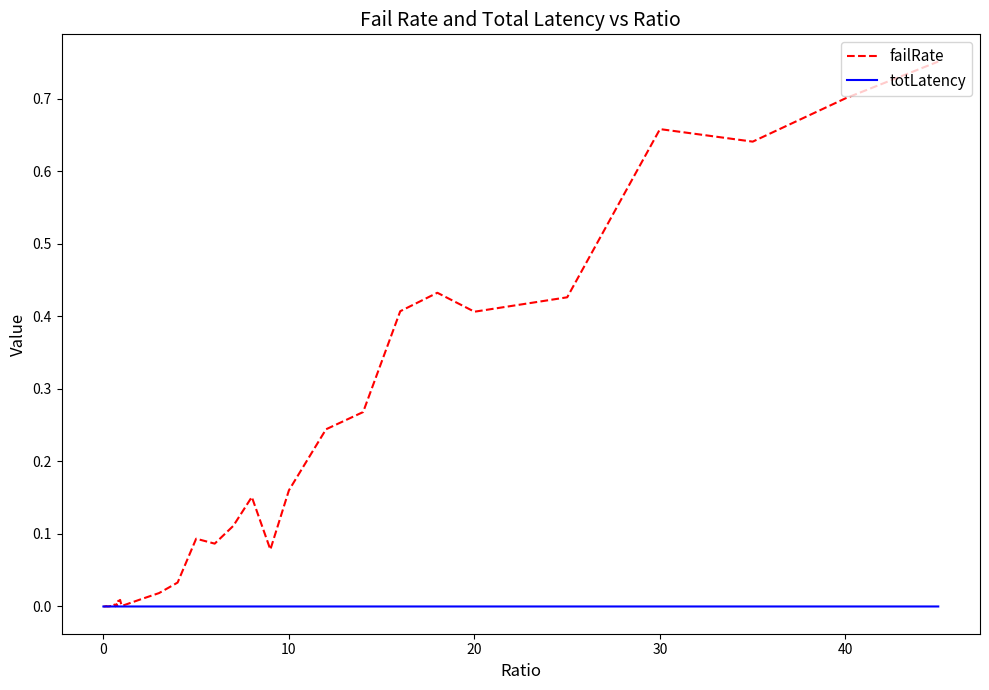

List the series in order of their peak value, lowest first.

totLatency, failRate